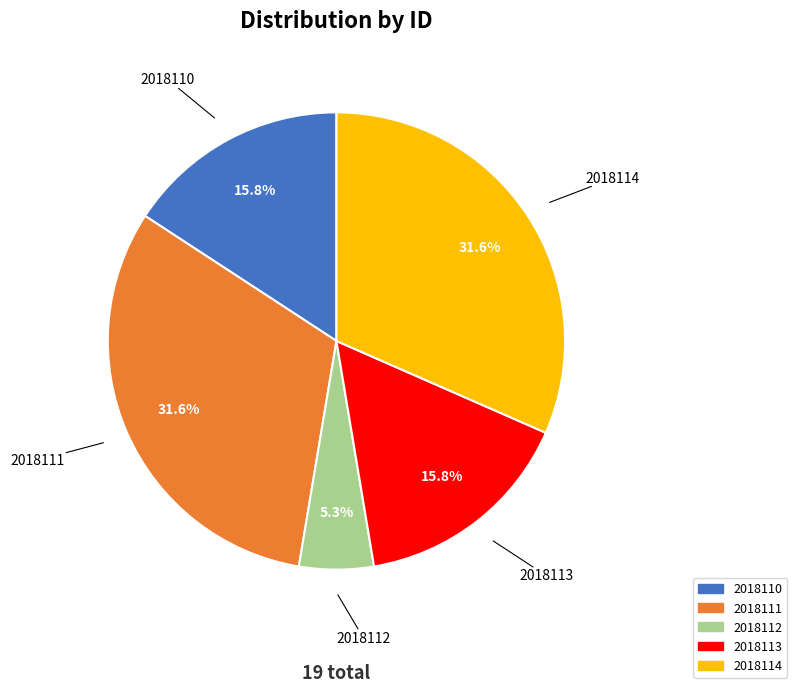

Which slice is the smallest?

2018112